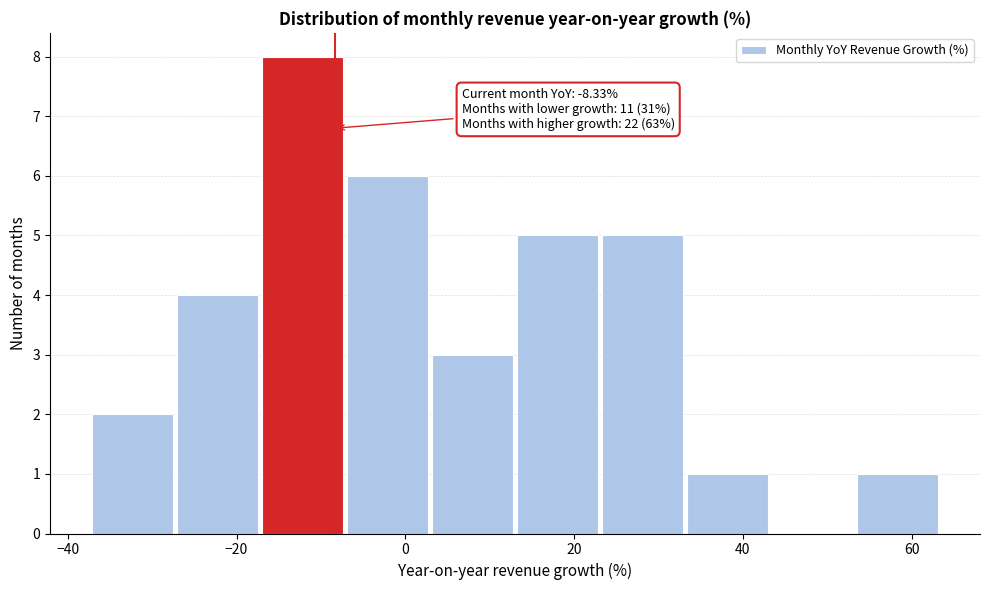

Which range on the x-axis has the tallest bar?

-16 to -6